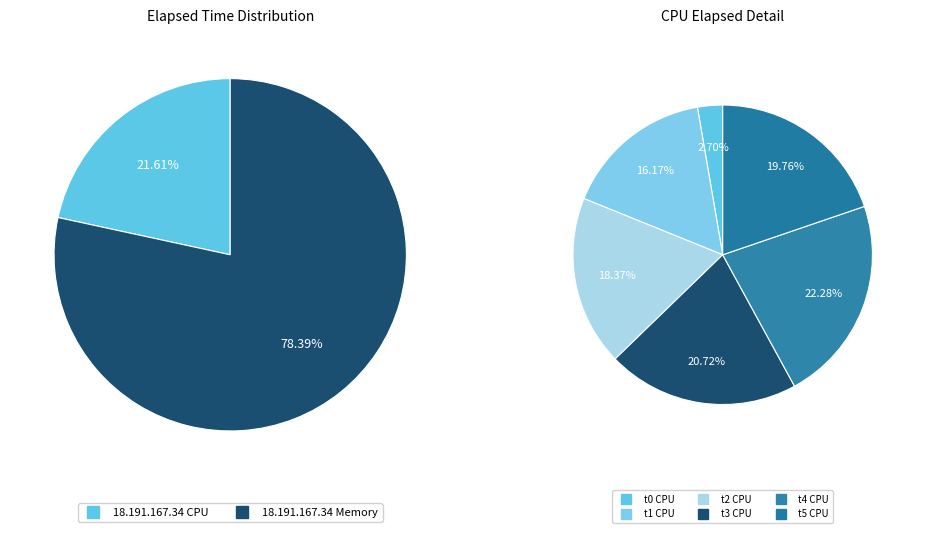

Approximately how many times larger is the value at 18.191.167.34 CPU compared to 18.191.167.34 Memory?

0.2